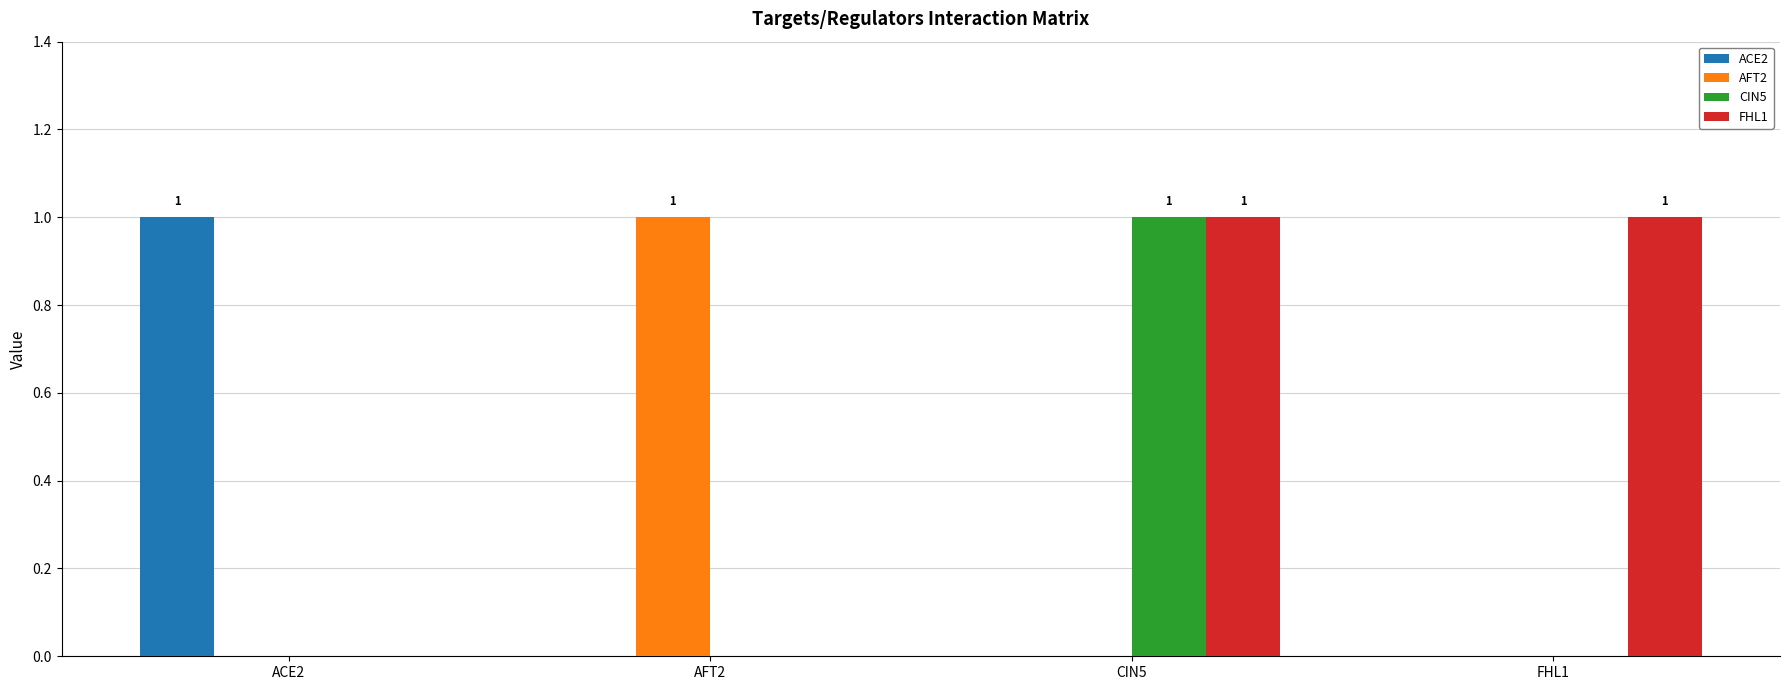

Which series has the largest total across all categories?

FHL1